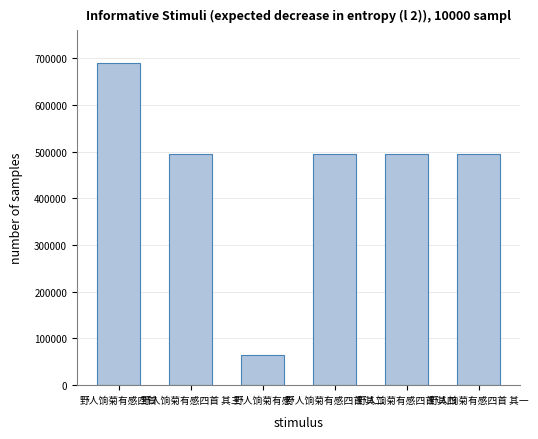

What position from the left is 野人饷菊有感四首?

1